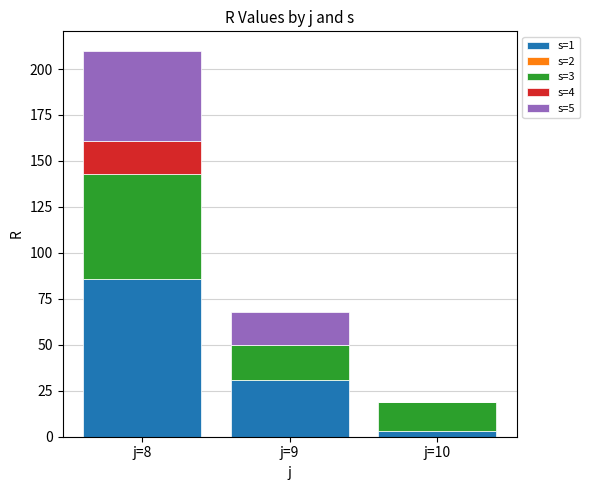

The s=1 series shows 45 at j=9. True or false?

False